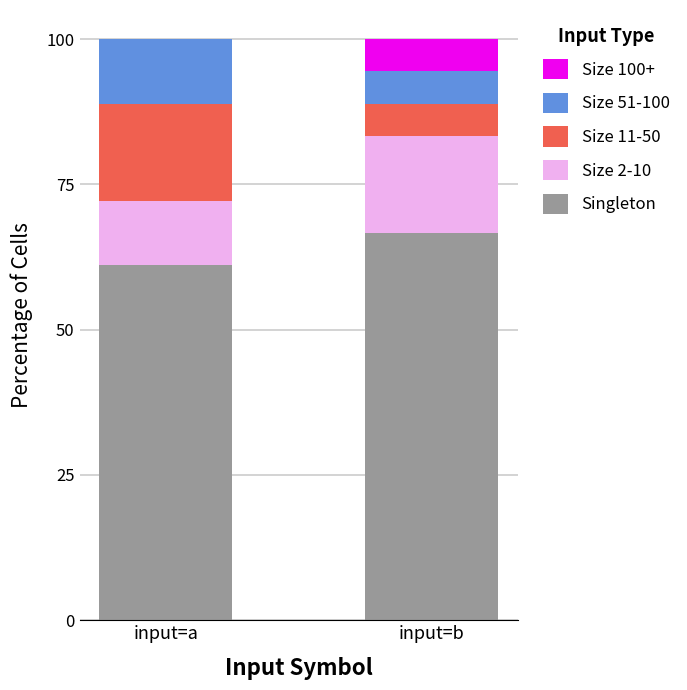

At which label does Singleton reach its peak?

input=b